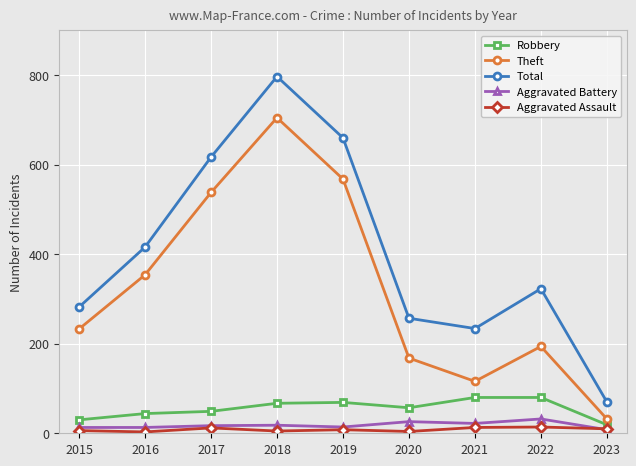

List the labels in order of Total value, largest first.

2018, 2019, 2017, 2016, 2022, 2015, 2020, 2021, 2023